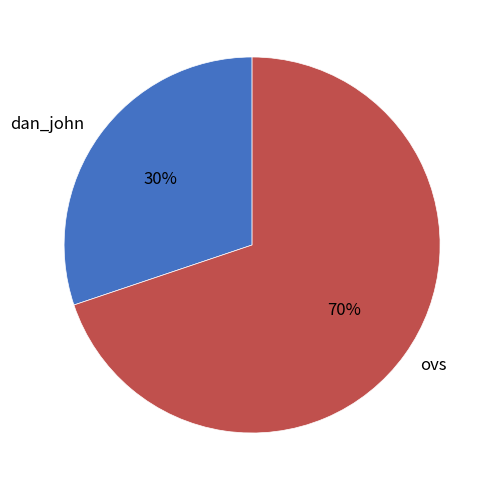

Which category has the biggest portion of the pie?

ovs